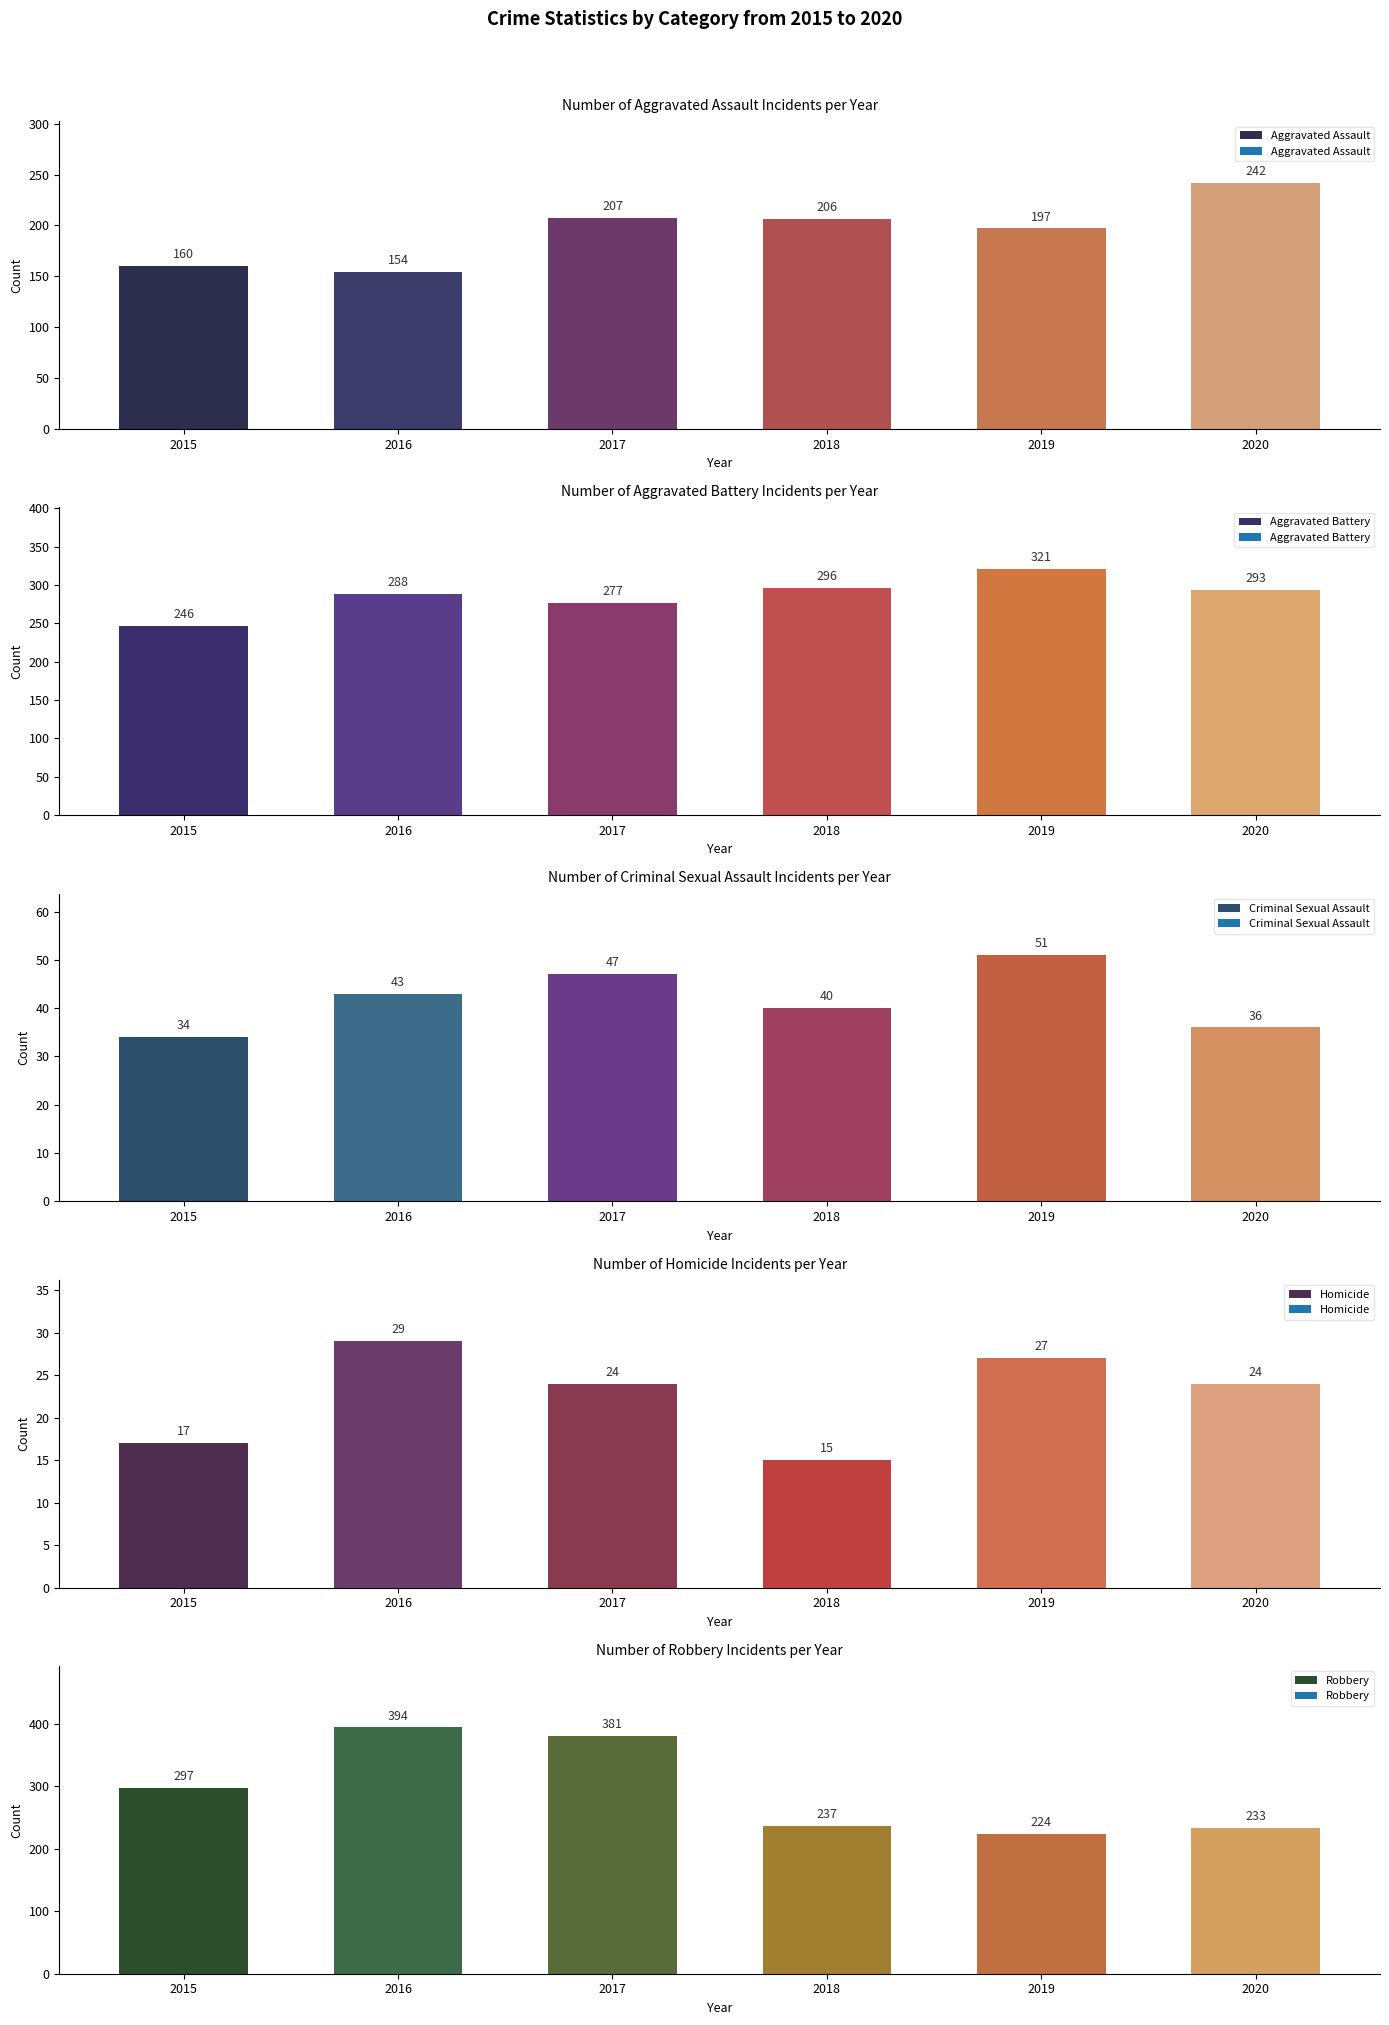

The Homicide series shows 27 at 2019. True or false?

True